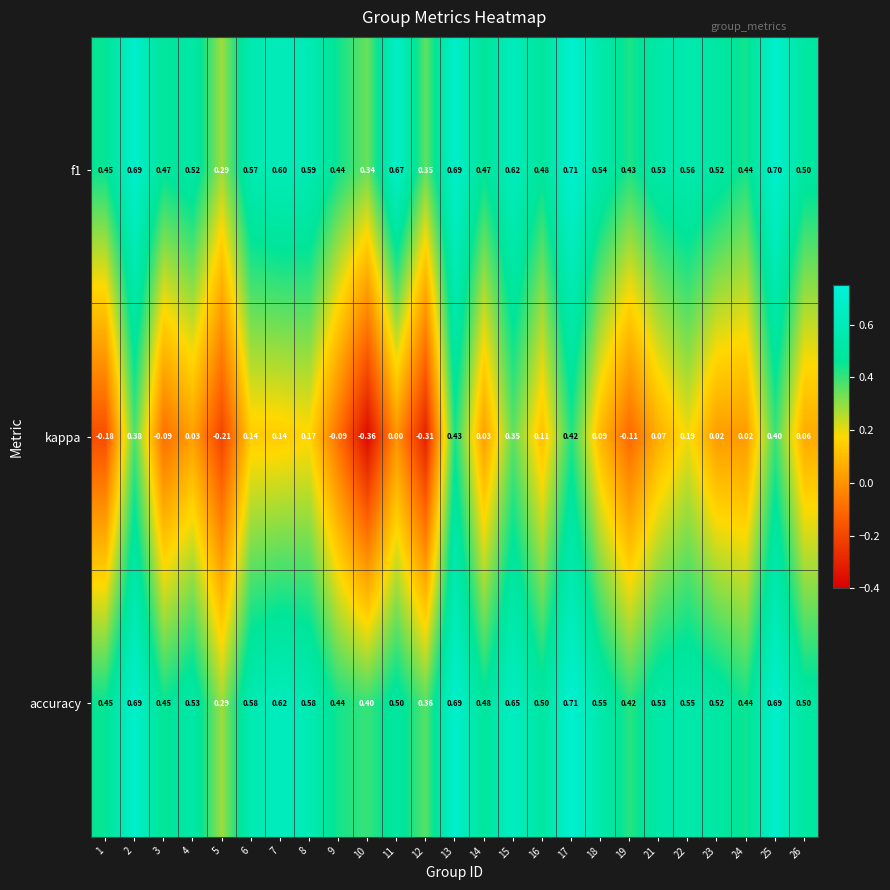

Is the value of accuracy at 18 greater than the value of kappa at 16?

Yes